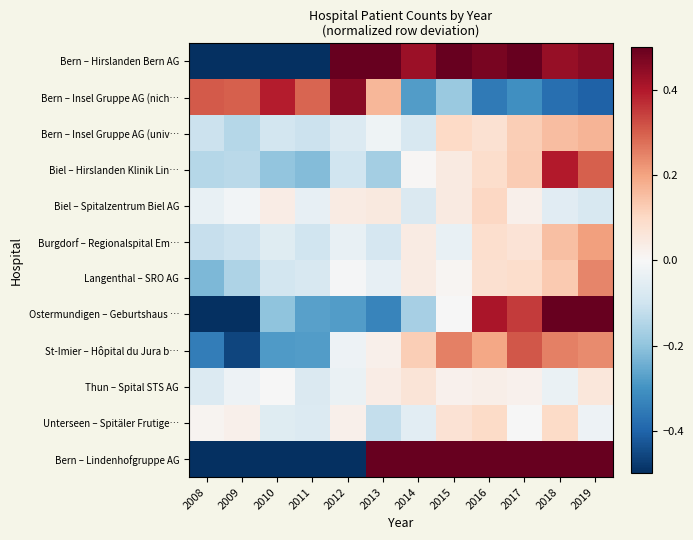

Which category has the highest value across all series?

2019